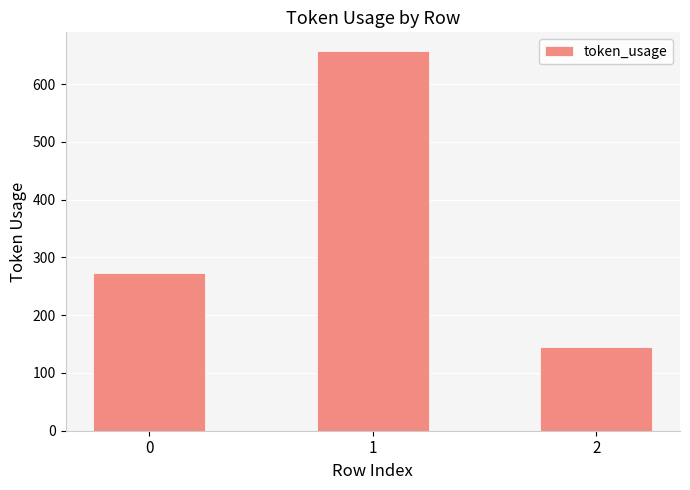

Approximately how many times larger is the value at 1 compared to 2?

4.5